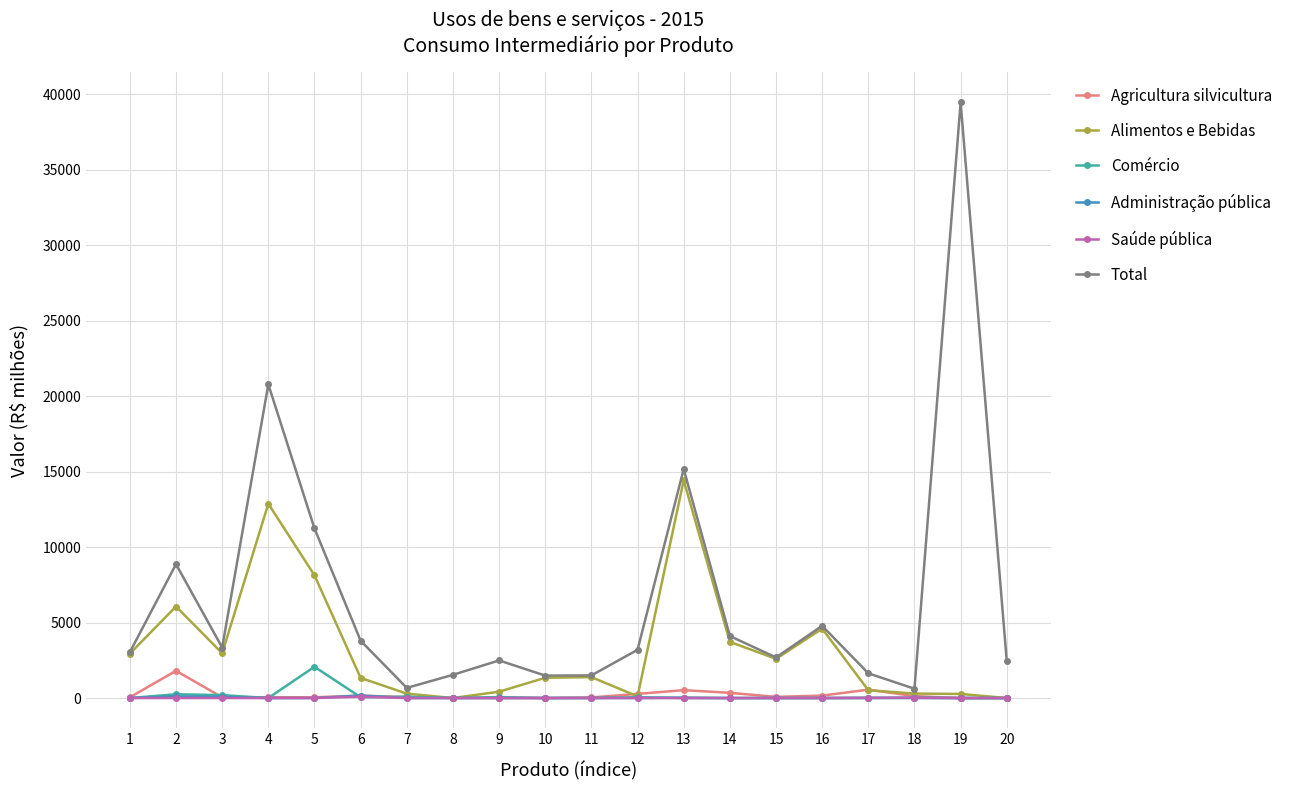

What is the difference between the second highest and second lowest values in the Comércio series?

251.8